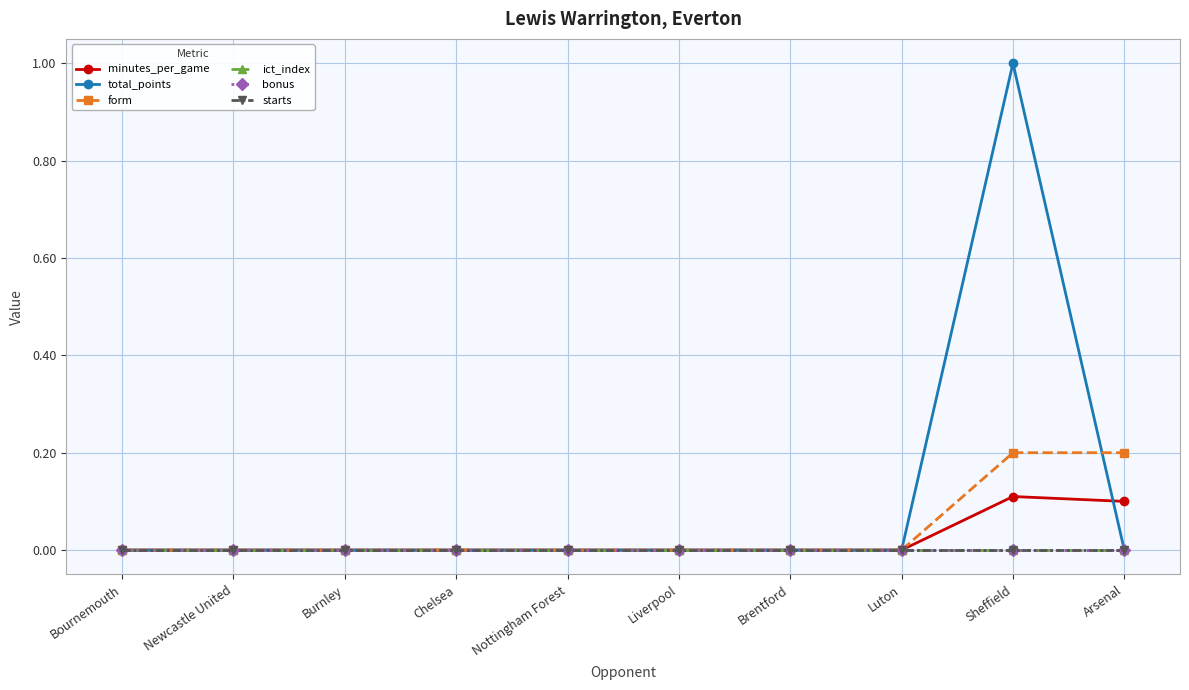

How many positive values does the minutes_per_game series have?

2